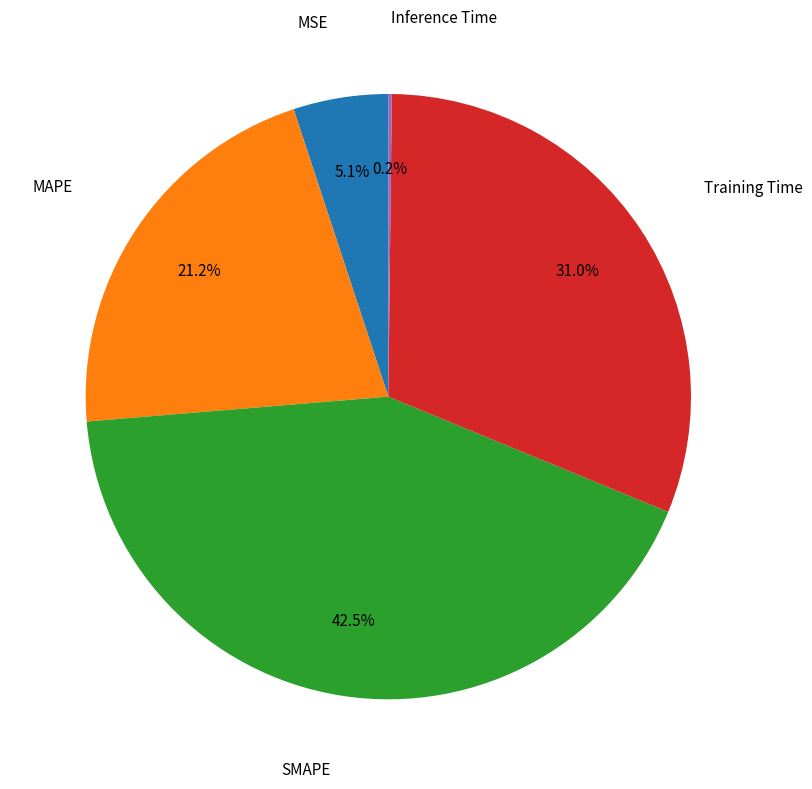

Is there a majority slice in this chart?

No